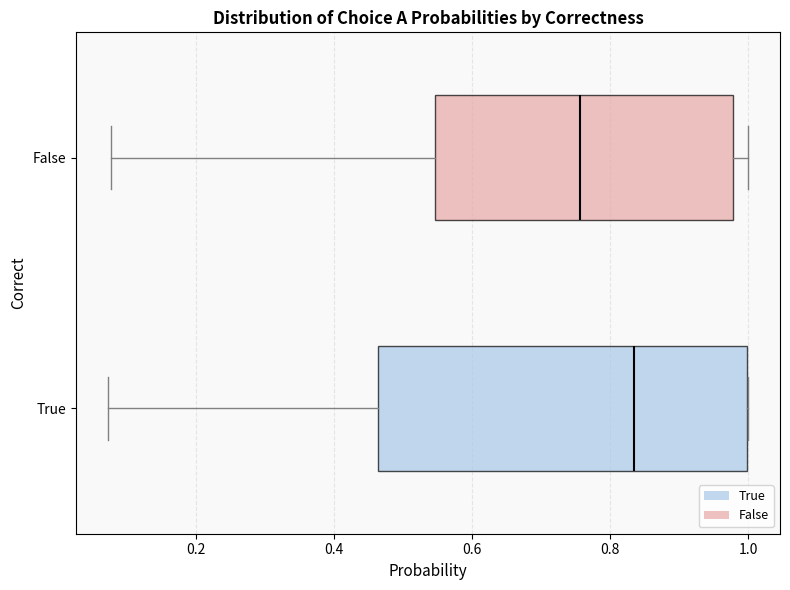

Where is the right edge of the box for True on the x-axis? The values are not printed on the chart, so give them approximately, as read against the axis.

1.00